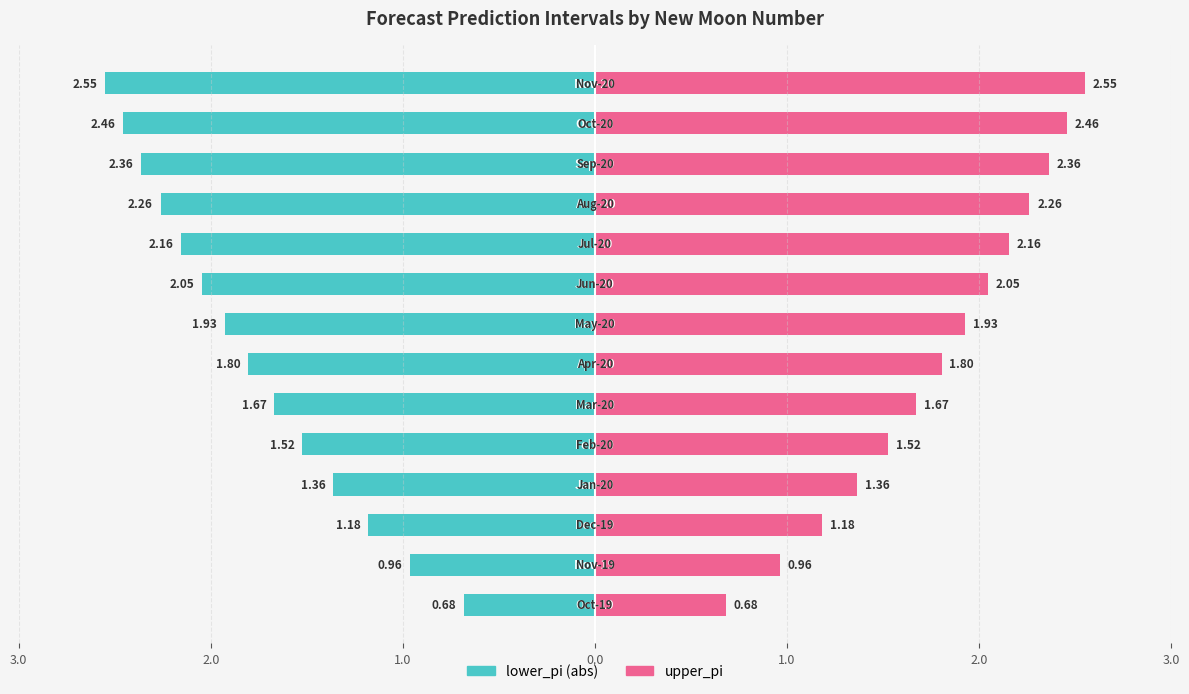

Reading right to left, extract all data points from this chart.

lower_pi: 2.6	2.5	2.4	2.3	2.2	2.0	1.9	1.8	1.7	1.5	1.4	1.2	1.0	0.7
upper_pi: 2.6	2.5	2.4	2.3	2.2	2.0	1.9	1.8	1.7	1.5	1.4	1.2	1.0	0.7